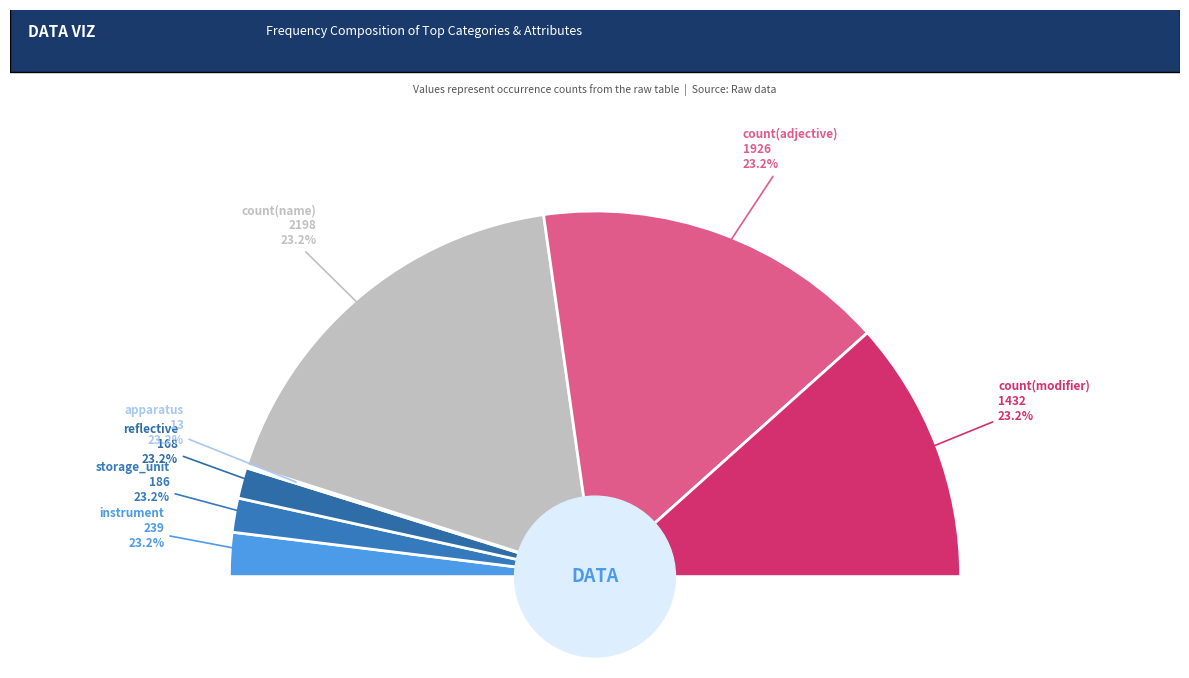

Which slice is the largest?

2198